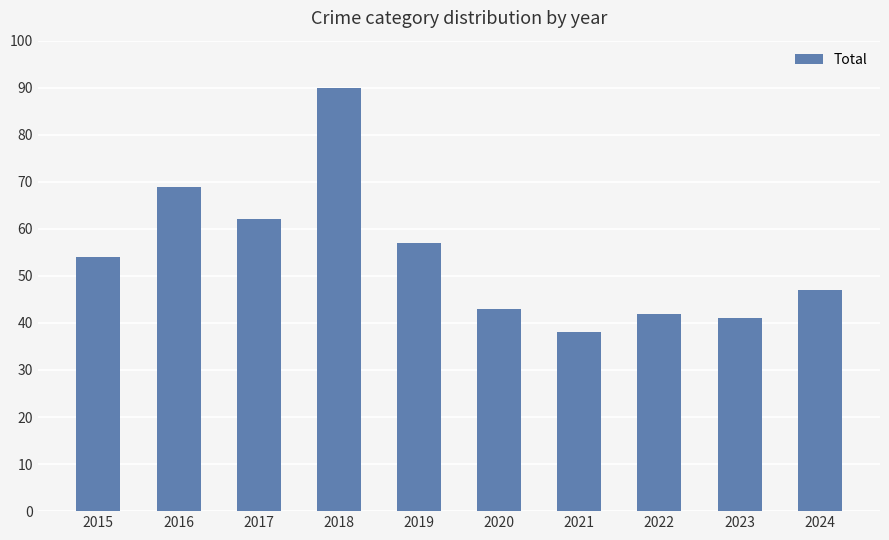

What is the change in value from 2015 to 2016?

+15